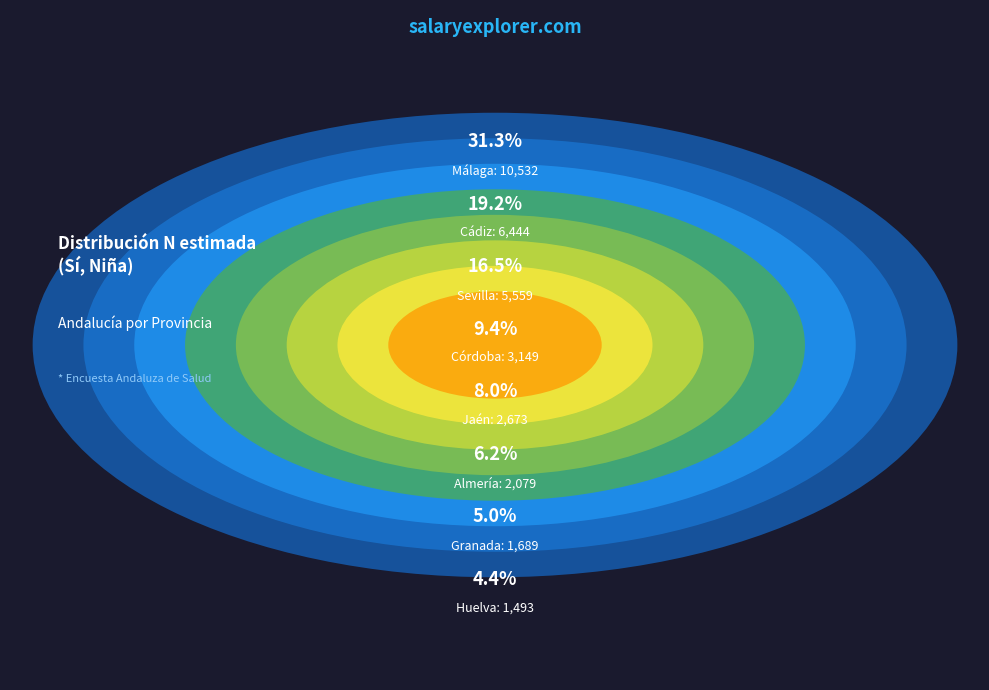

True or false: Málaga accounts for 40% of the total.

False